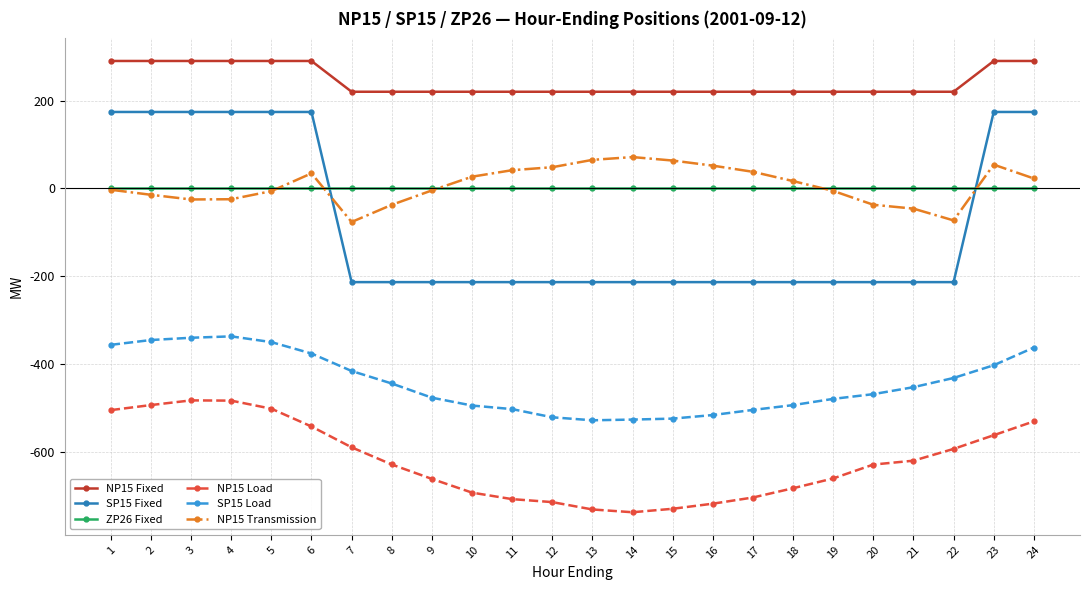

What is the difference between the maximum and second lowest values in the NP15 Fixed series?

70.0